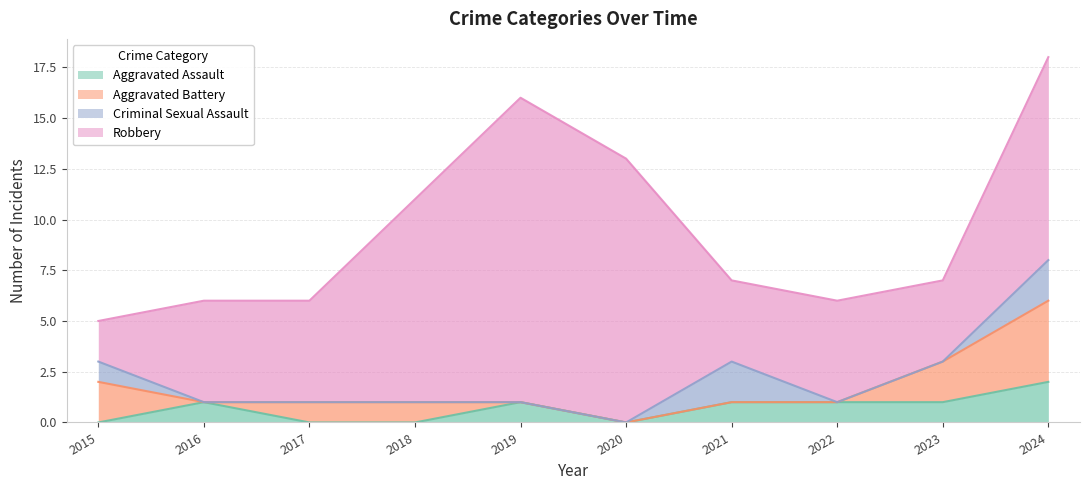

How many times do Aggravated Battery and Aggravated Assault cross each other?

4